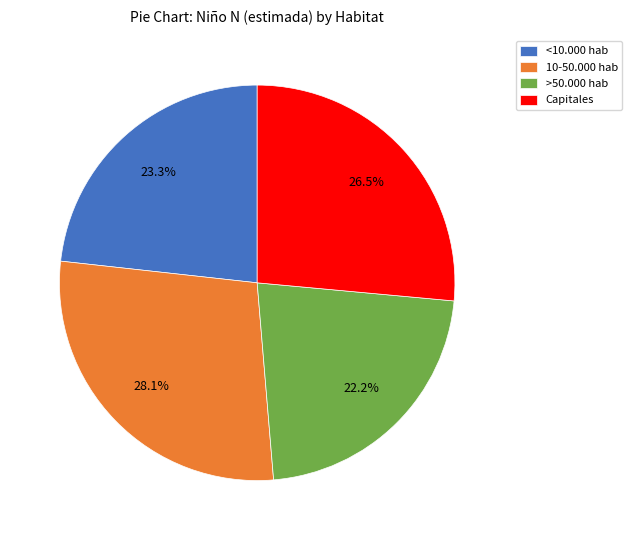

Which category has the smallest portion of the pie?

>50.000 hab